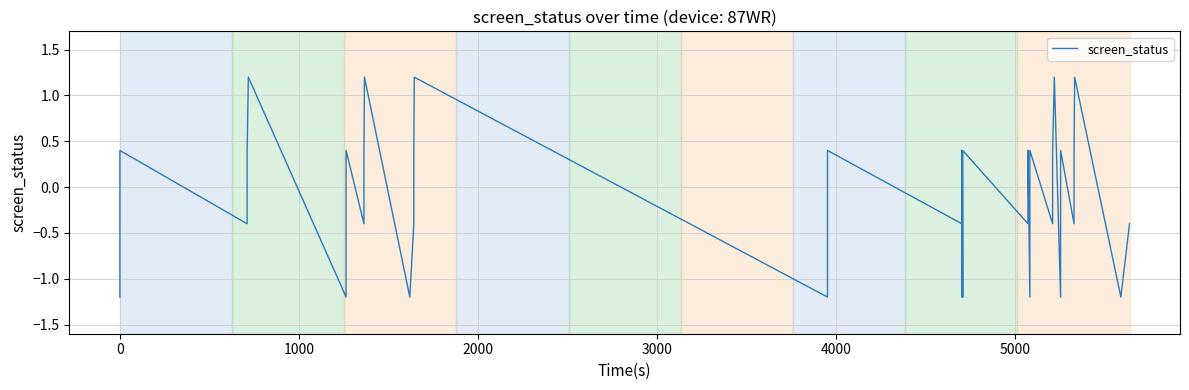

What is the difference between the maximum and minimum values?

2.4